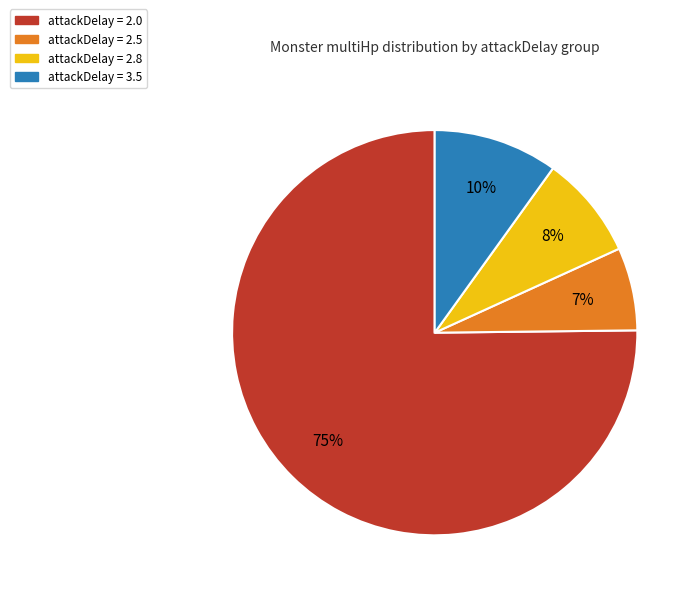

To the nearest percent, what is the average slice percentage?

25%